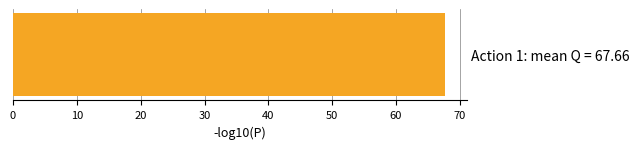

How many series are shown in this chart?

1